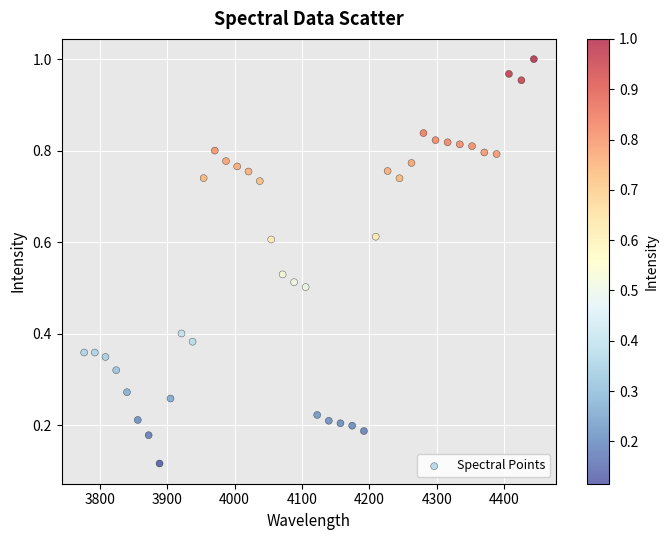

What is the range of X values (max minus min)?

667.4